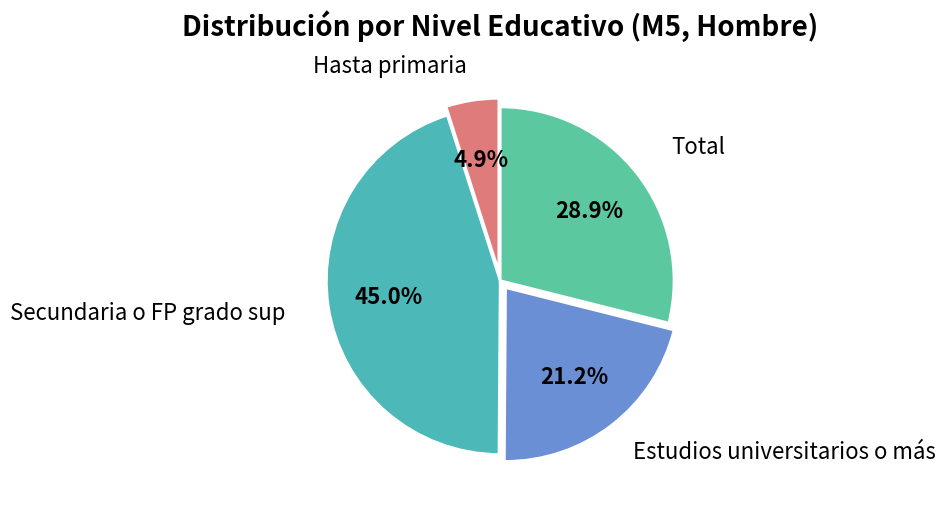

What is the largest slice in the pie chart?

Secundaria o FP grado sup